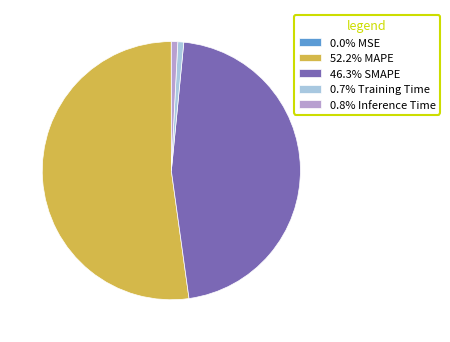

Does 46.3% SMAPE account for over 50% of the chart?

No